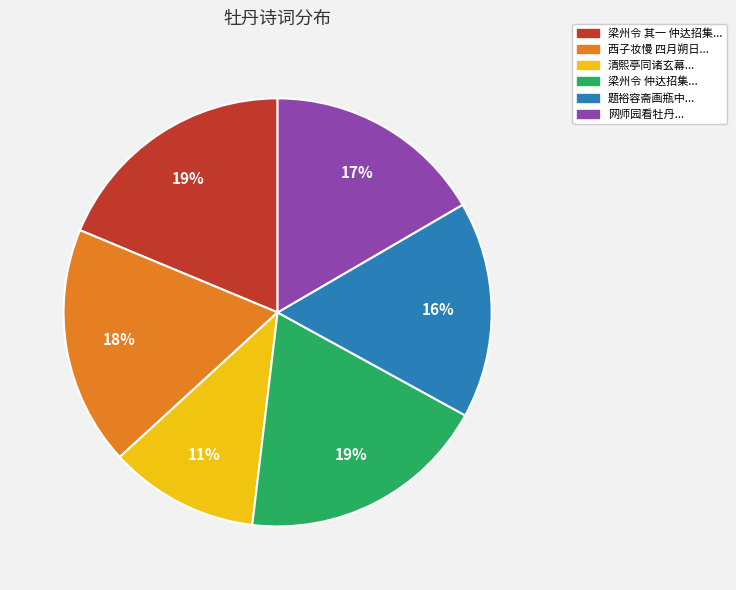

Is there a majority slice in this chart?

No